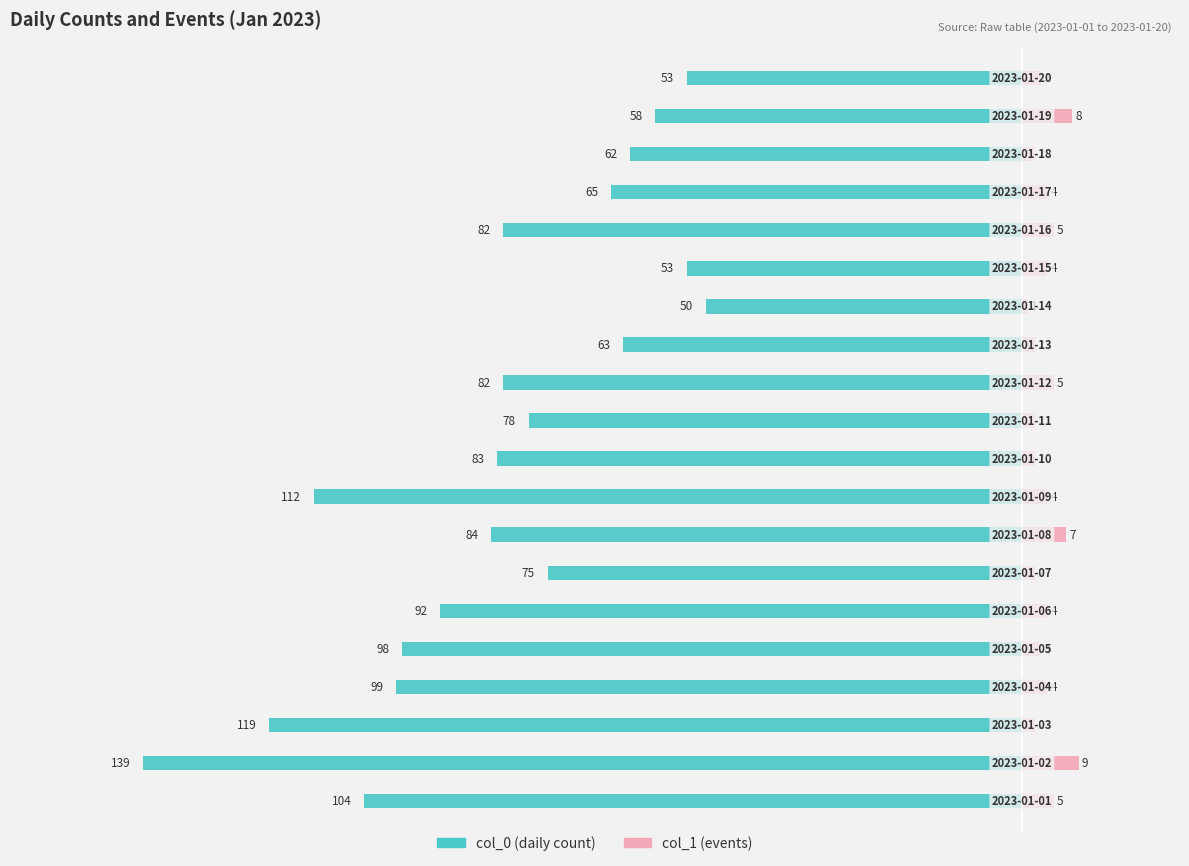

Reading right to left, extract all data points from this chart.

col_0 (daily count): -53	-58	-62	-65	-82	-53	-50	-63	-82	-78	-83	-112	-84	-75	-92	-98	-99	-119	-139	-104
col_1 (events): 3	8	2	4	5	4	1	2	5	2	2	4	7	2	4	3	4	2	9	5